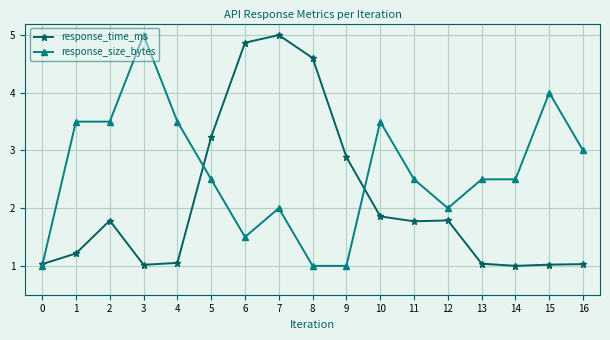

What is the spread (max minus min) of values at 13?

1.5